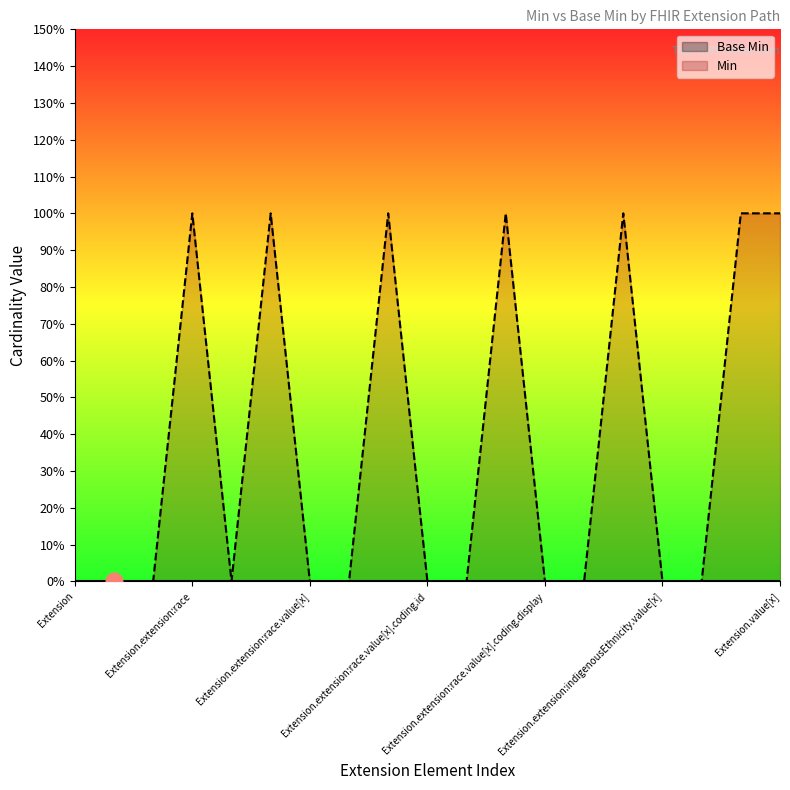

At which category does the data reach its first local peak?

Extension.extension:race